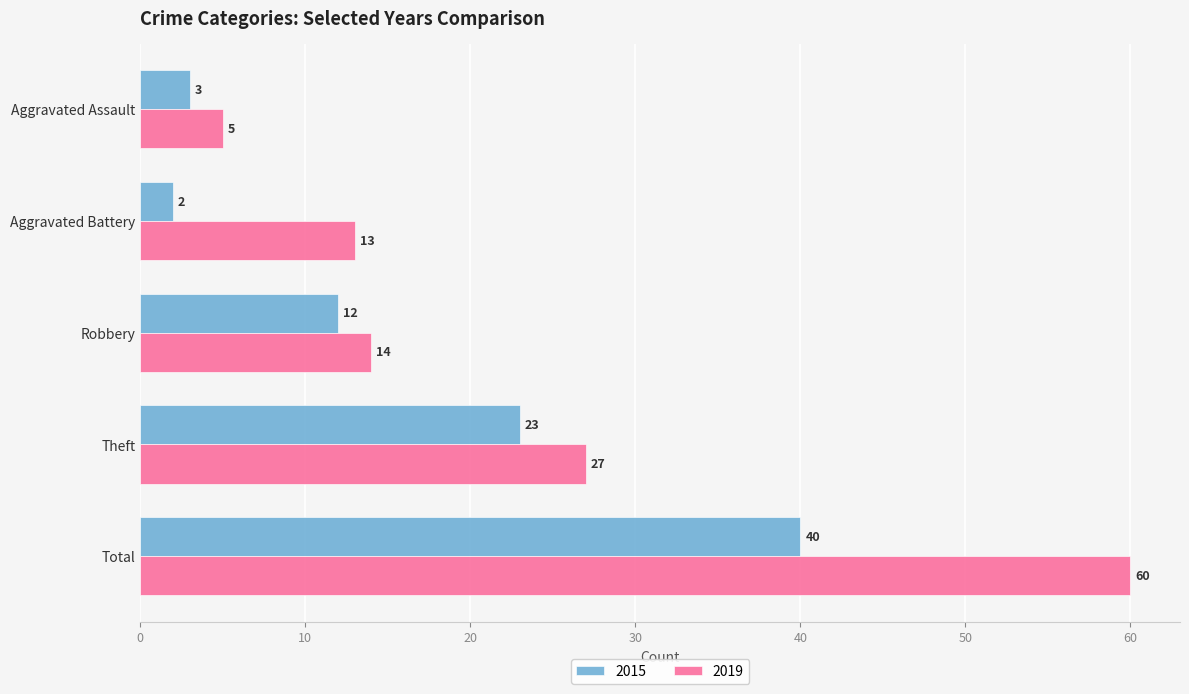

What is the difference between the highest and lowest values at Theft?

4